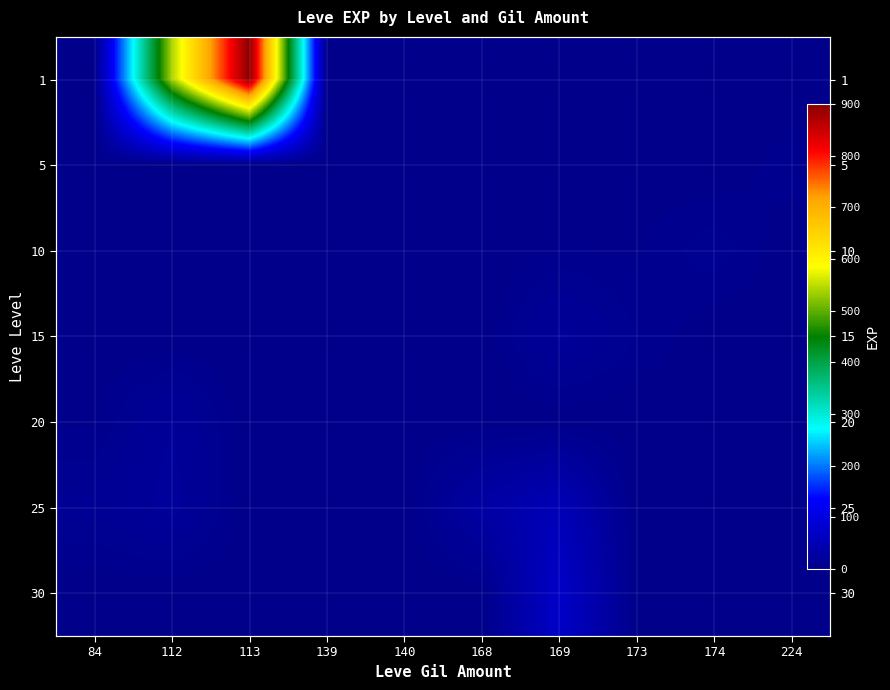

Is the value of 30 at 174 greater than the value of 20 at 140?

No